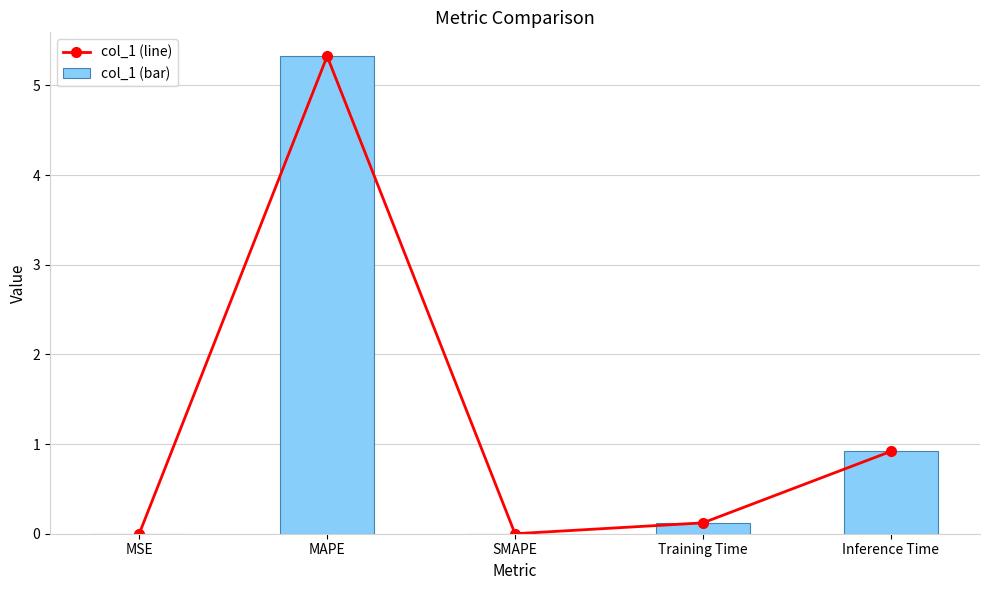

What is the value of the col_1 (bar) bar at the 5th from the left?

0.9